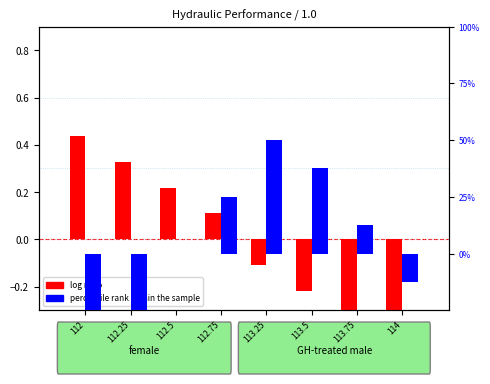

What is the total value across all series at 113.5?

37.3